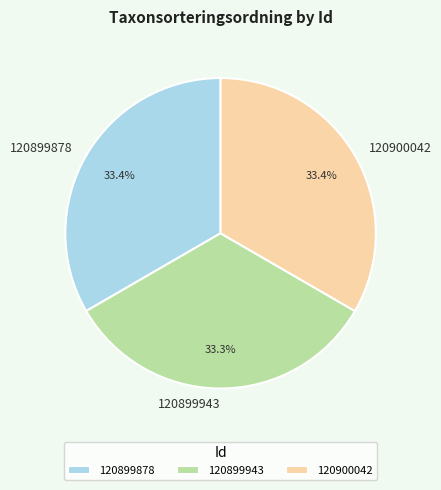

Do 120899878 and 120899943 together represent more than half of the pie?

Yes